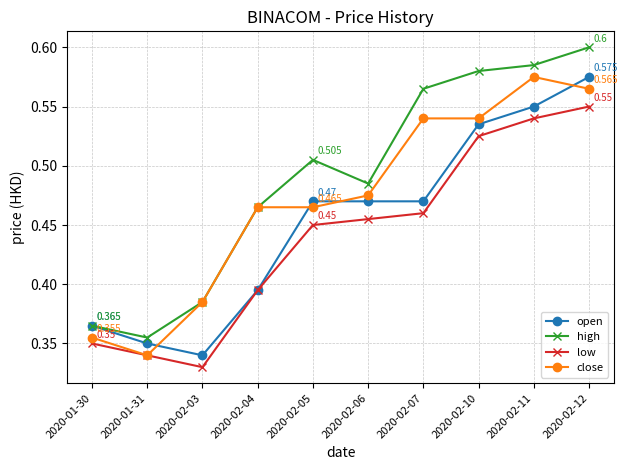

Which category has the lowest value across all series?

2020-02-03